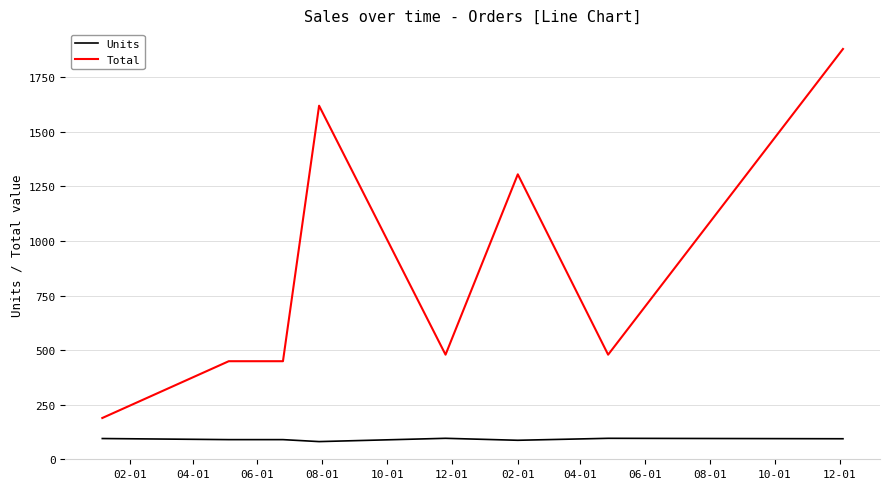

Which series has the largest total across all categories?

Total